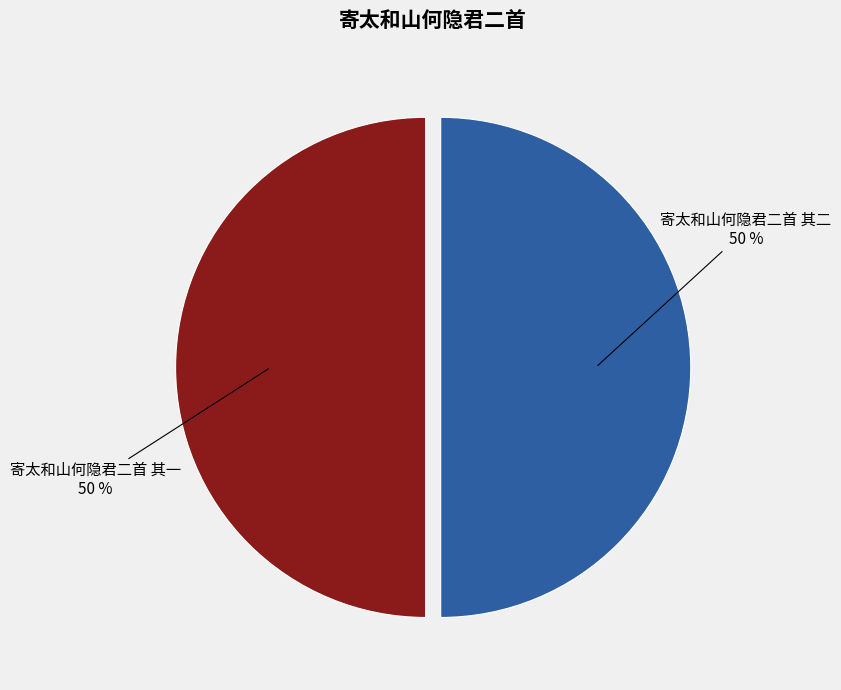

To the nearest percent, what is the average slice percentage?

50%